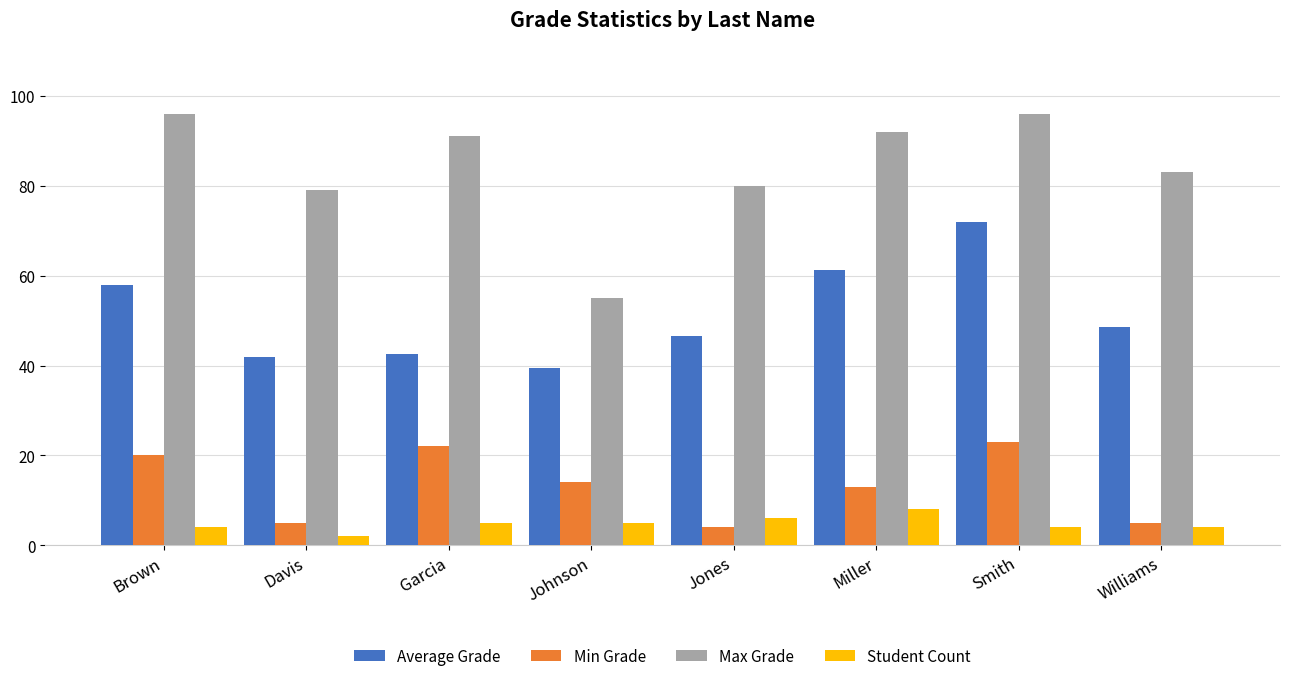

Are the bars grouped side by side (vs. stacked)?

Yes